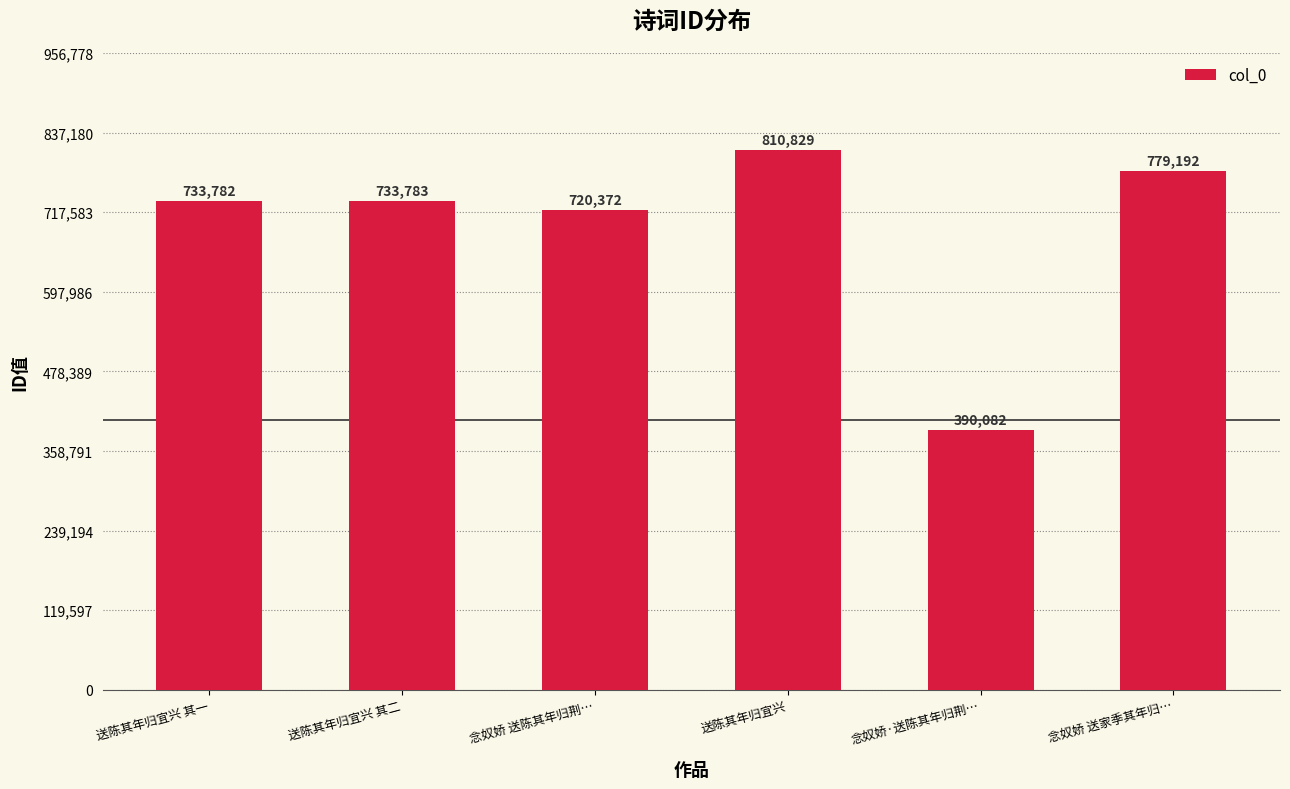

Reading left to right, list all the values displayed in this chart.

送陈其年归宜兴 其一=733782	送陈其年归宜兴 其二=733783	念奴娇 送陈其年归荆…=720372	送陈其年归宜兴=810829	念奴娇·送陈其年归荆…=390082	念奴娇 送家季其年归…=779192